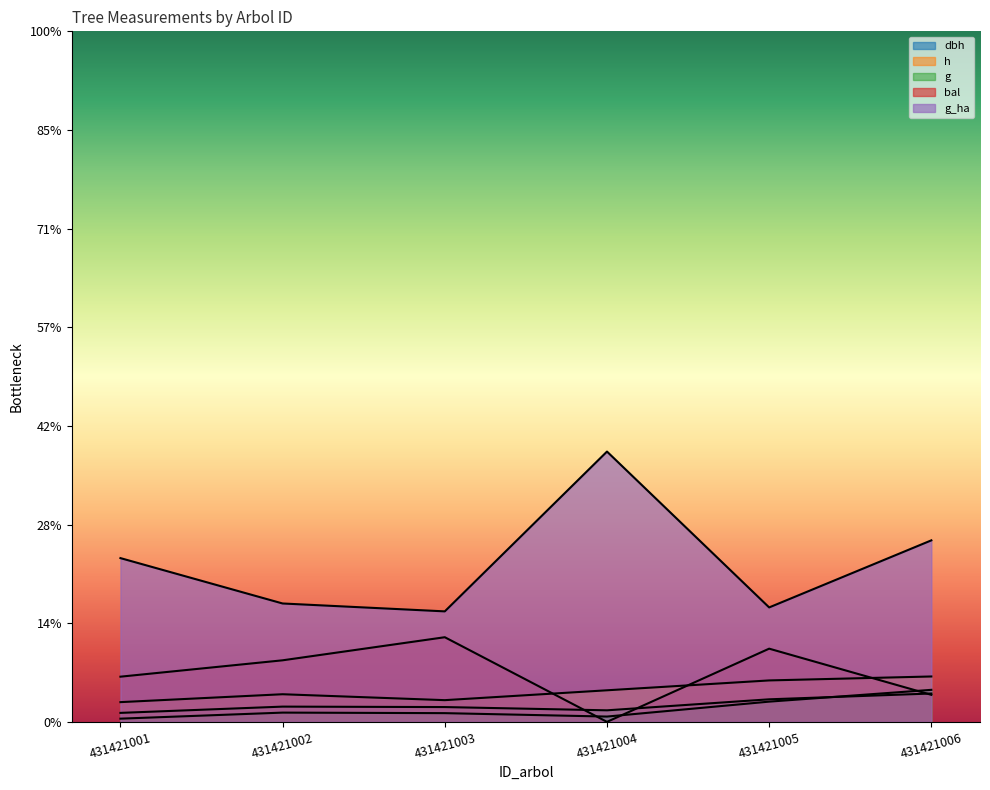

What is the maximum value for g_ha?

274.0